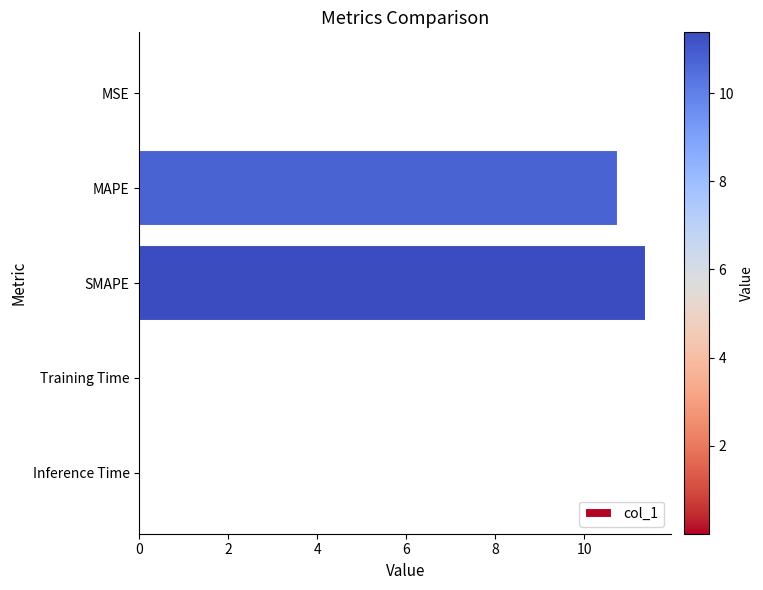

What is the sum of all values?

22.2